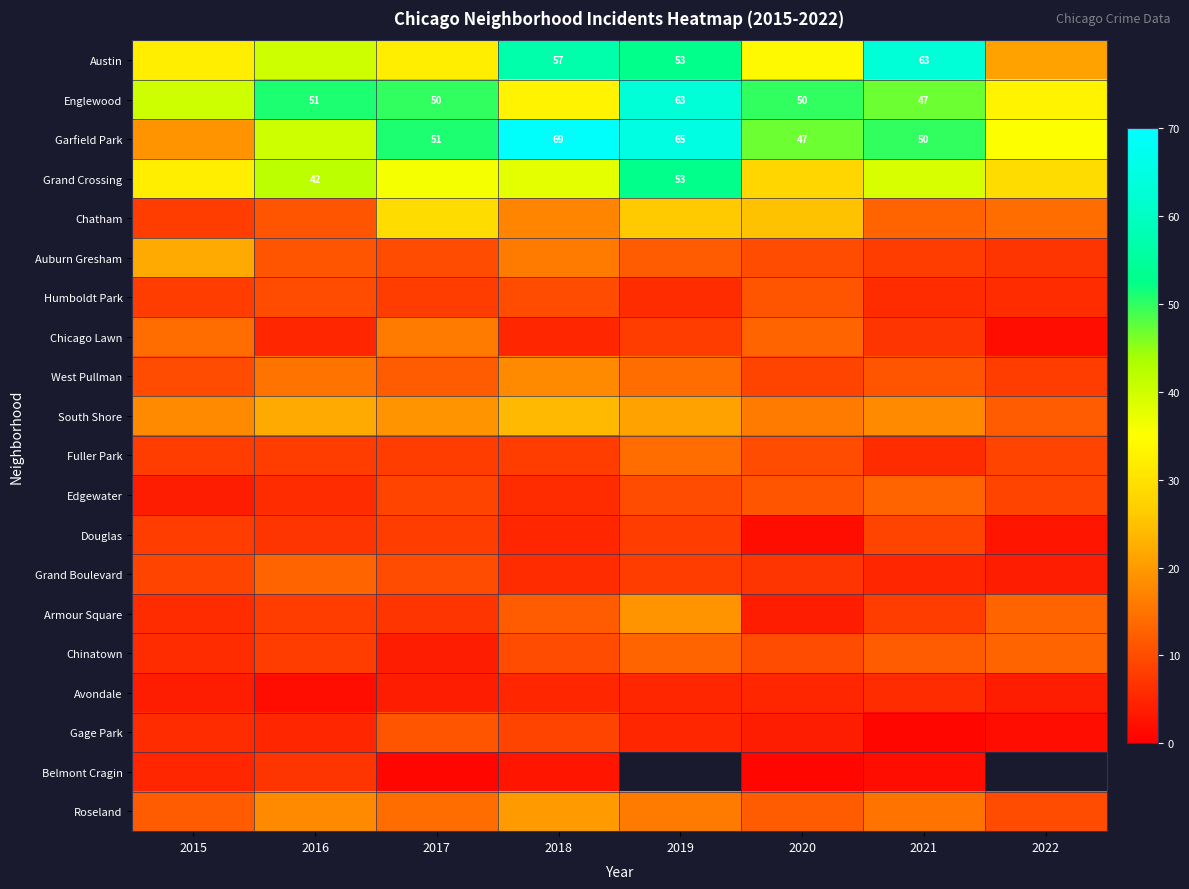

Is it true that Englewood equals 50 at 2020?

True